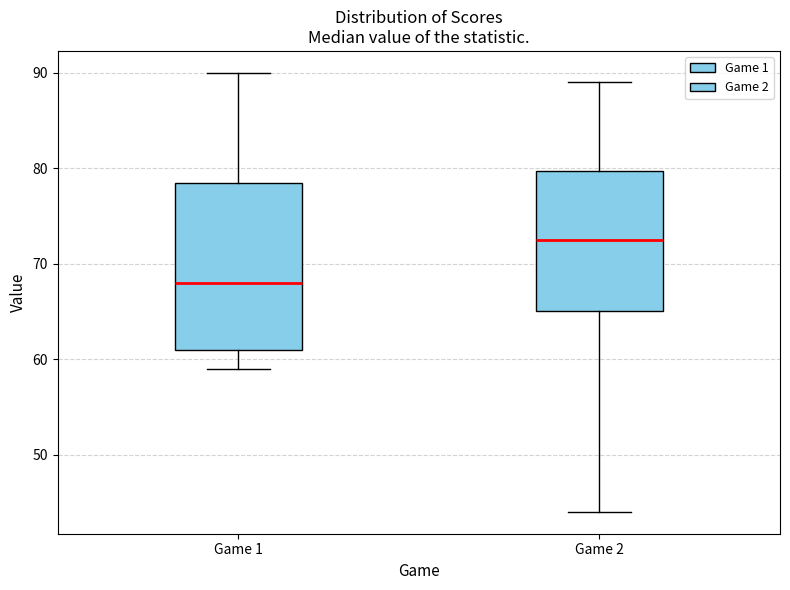

Which box's median line is the lowest?

Game 1